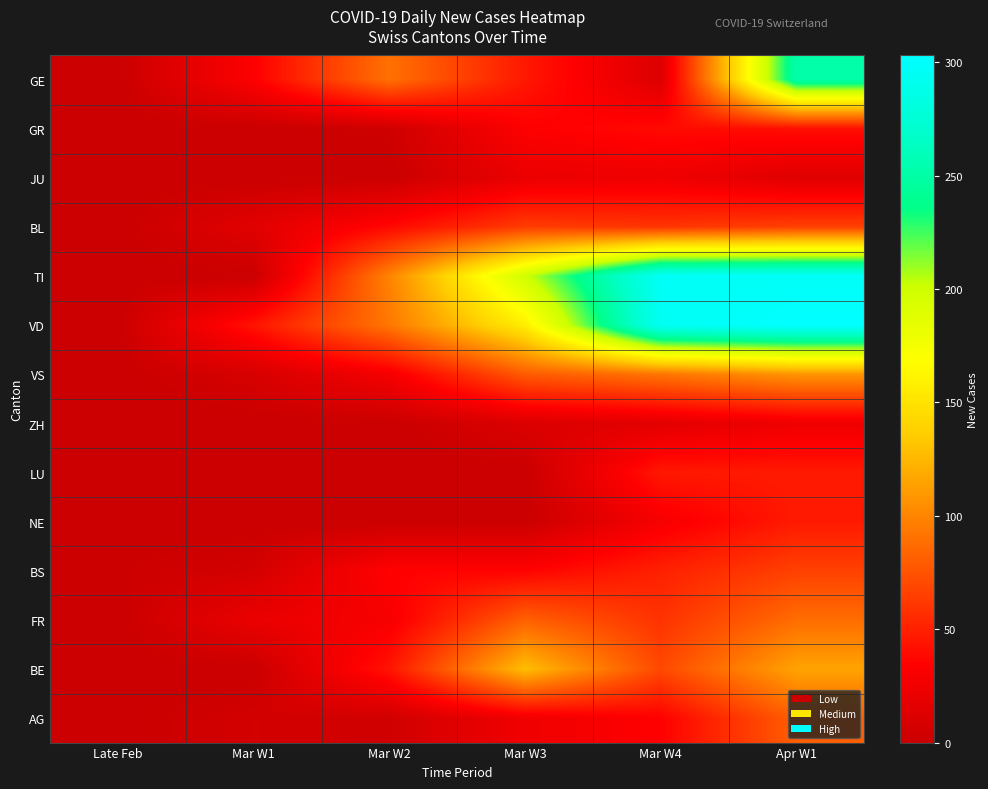

What is the total value across all series at Mar W1?

133